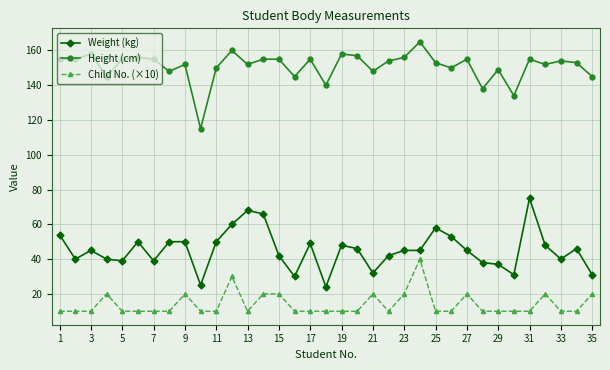

Is this an area chart (filled region under the line)?

No